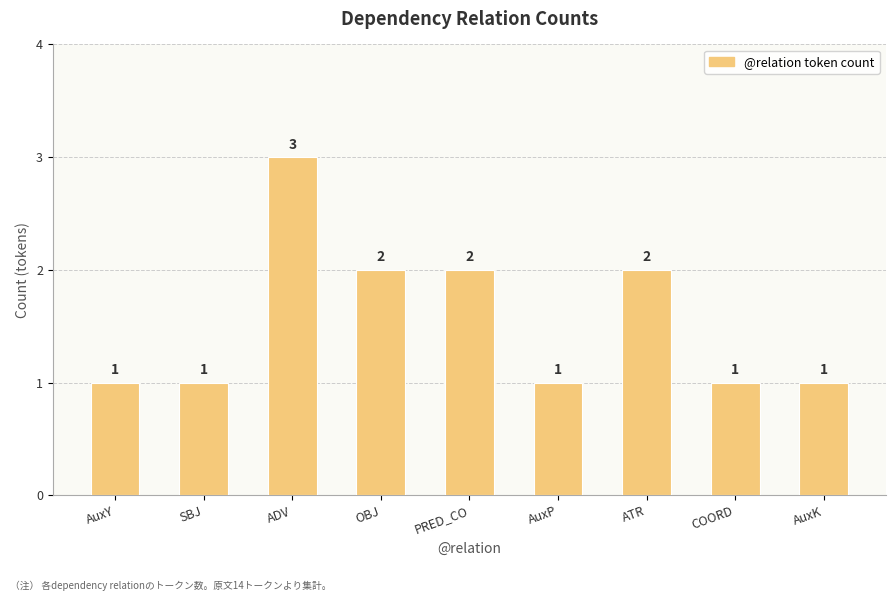

The chart shows a value of 3 at ATR. True or false?

False